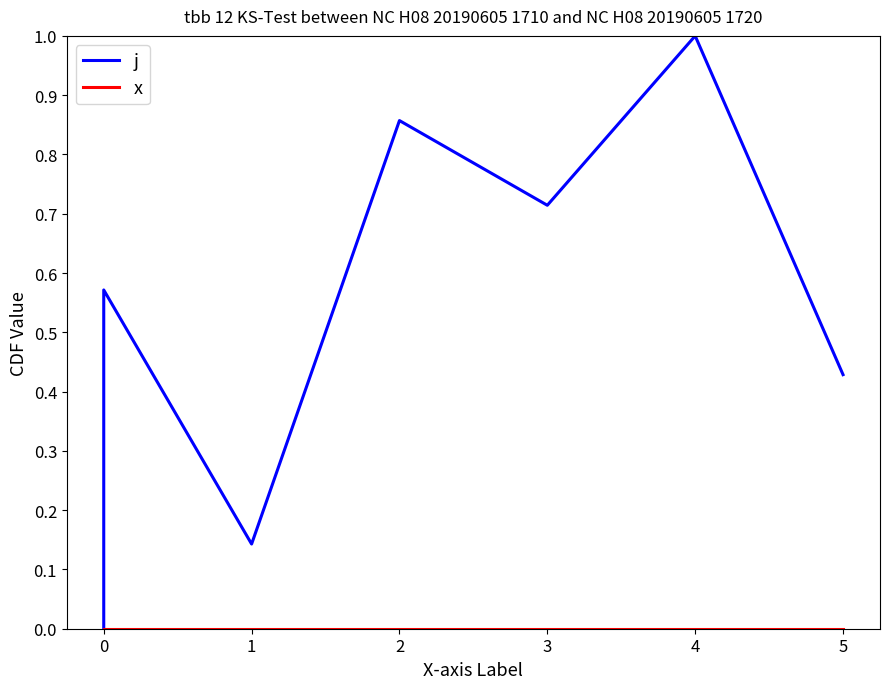

What is the value of the j point at the 4th from the left?

0.1